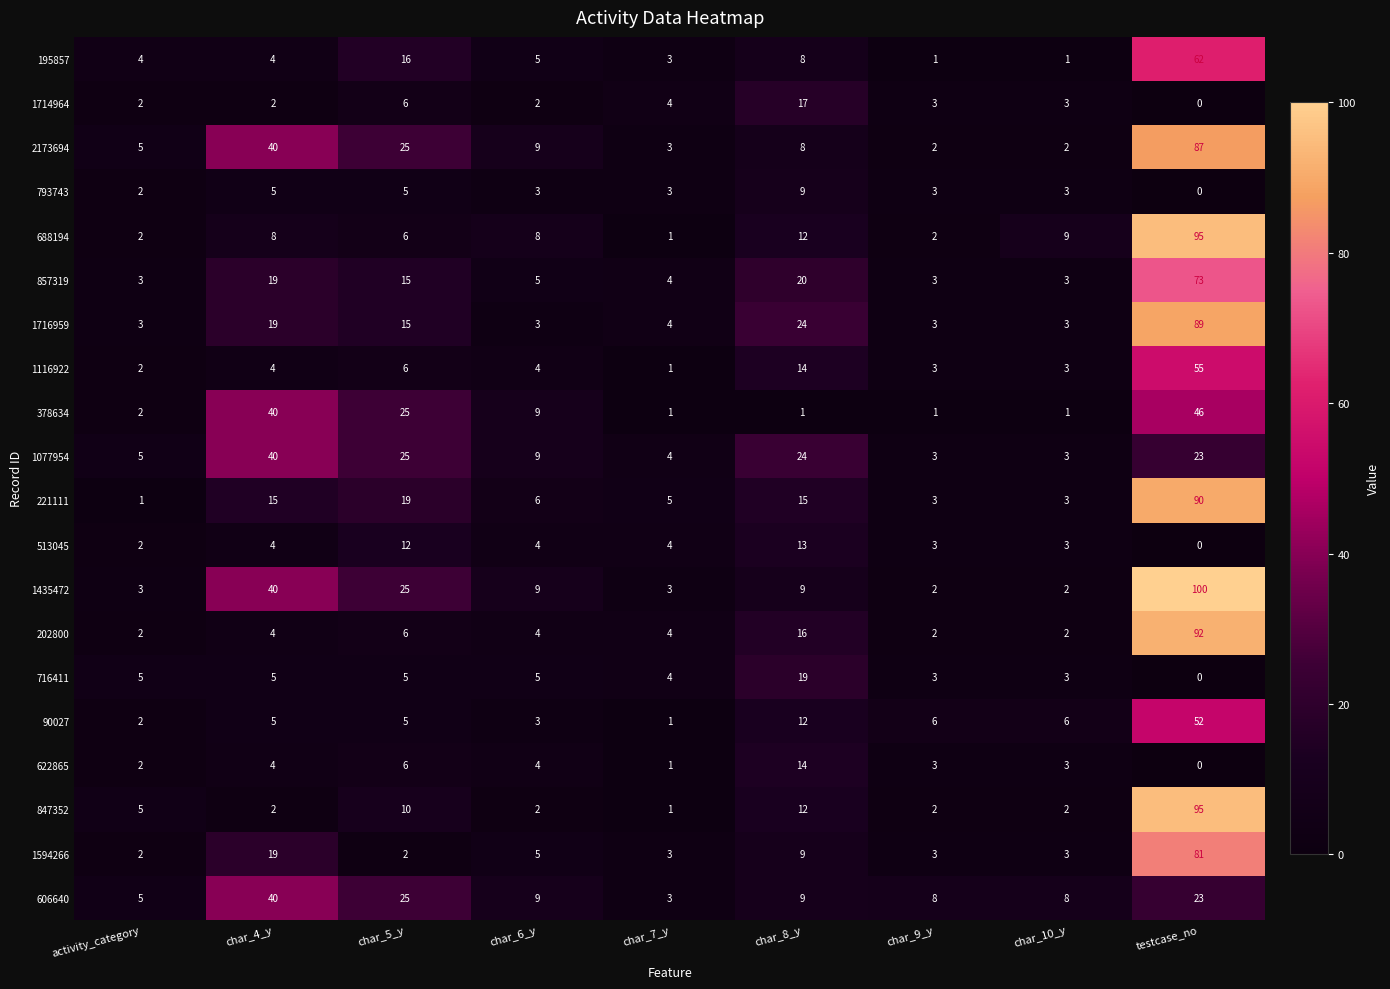

Where is 1077954 nearest to the value 21?

testcase_no